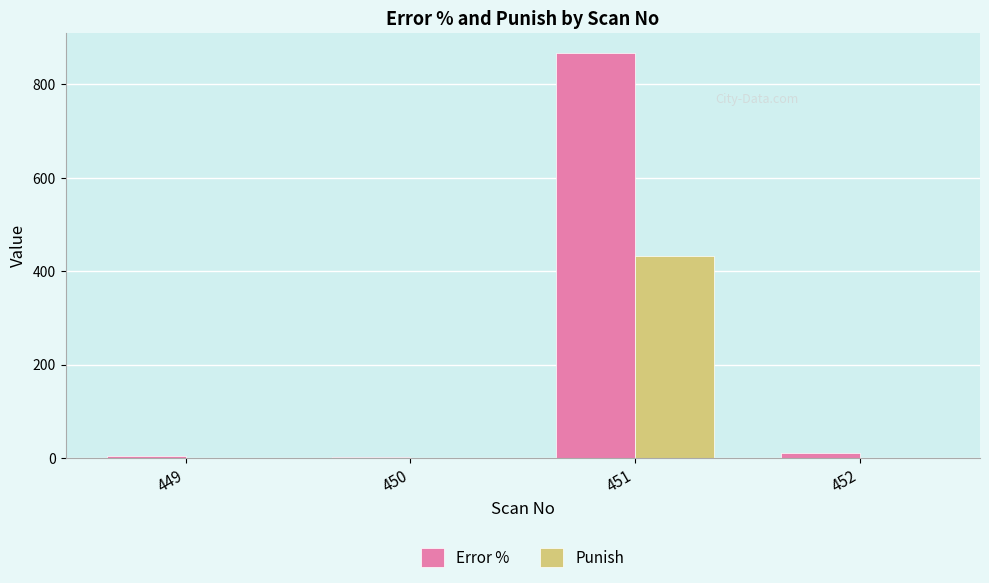

The value of Punish at 449 is 1.0. True or false?

True